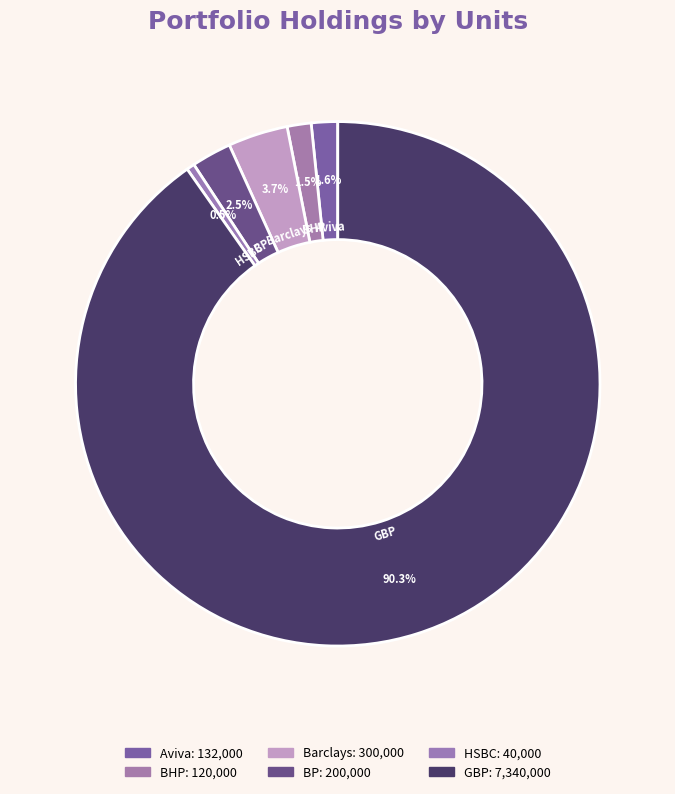

What portion of the pie excludes BHP?

98.5%